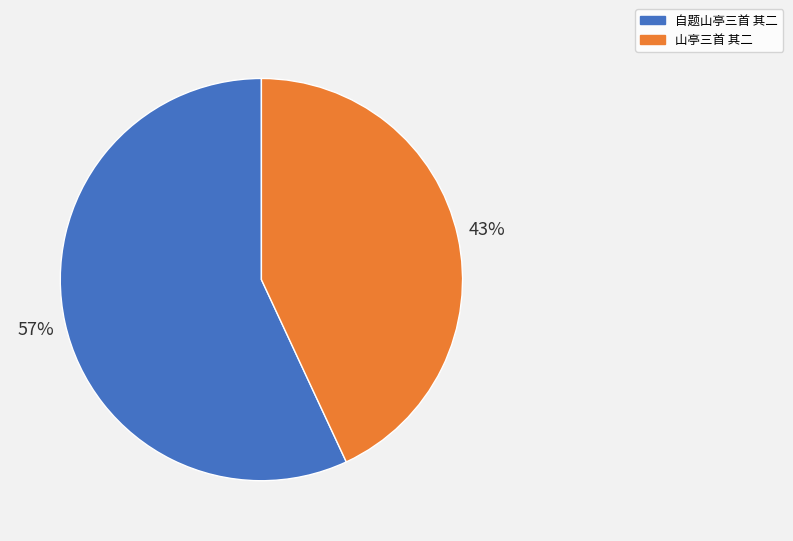

To the nearest percent, what portion does 自题山亭三首 其二 represent?

57%